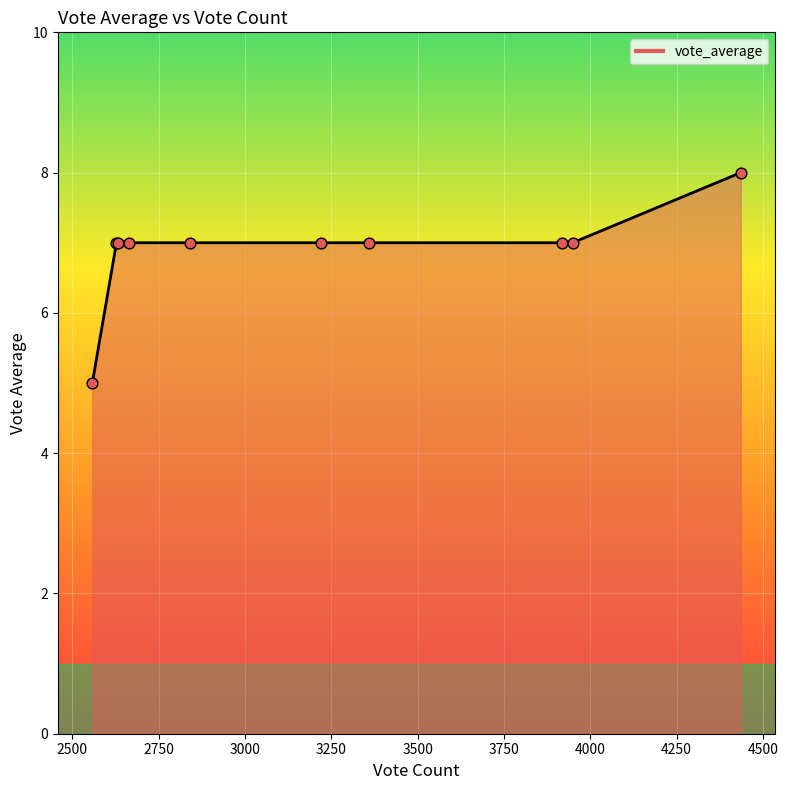

What is the greatest value displayed?

8